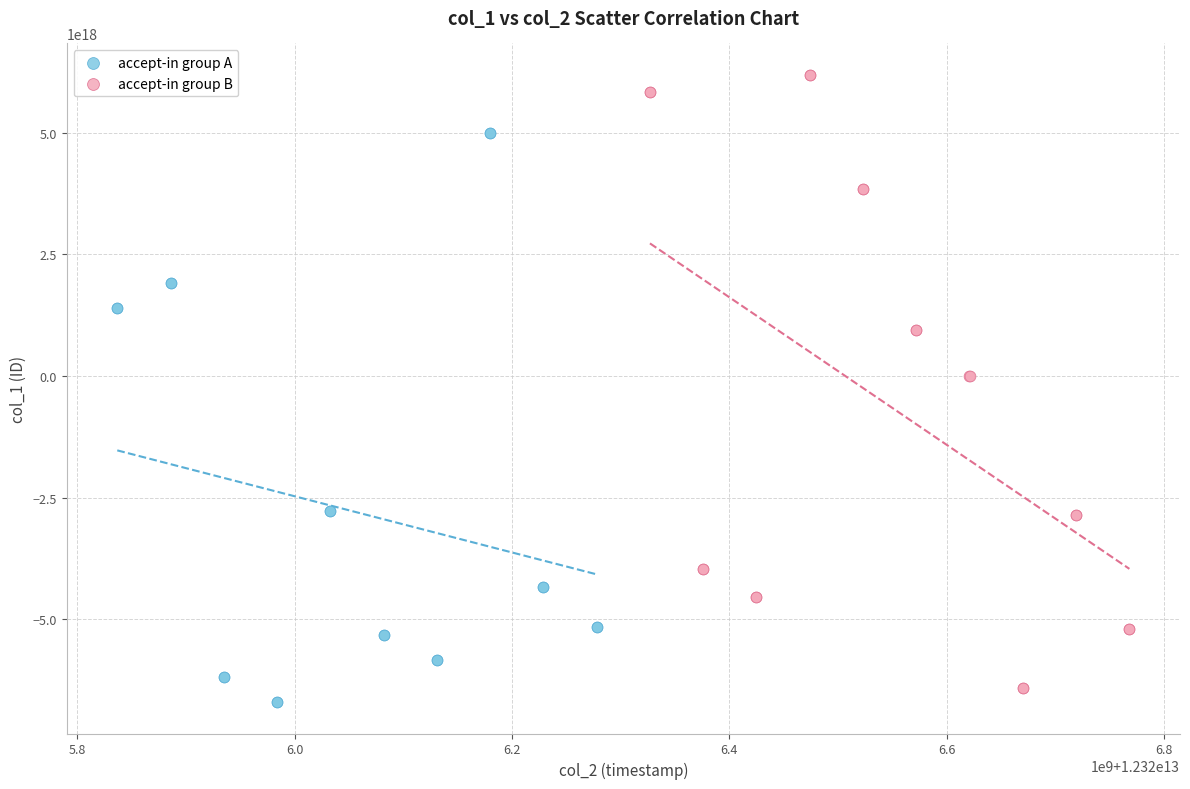

Which series contains the highest Y value?

accept-in group B